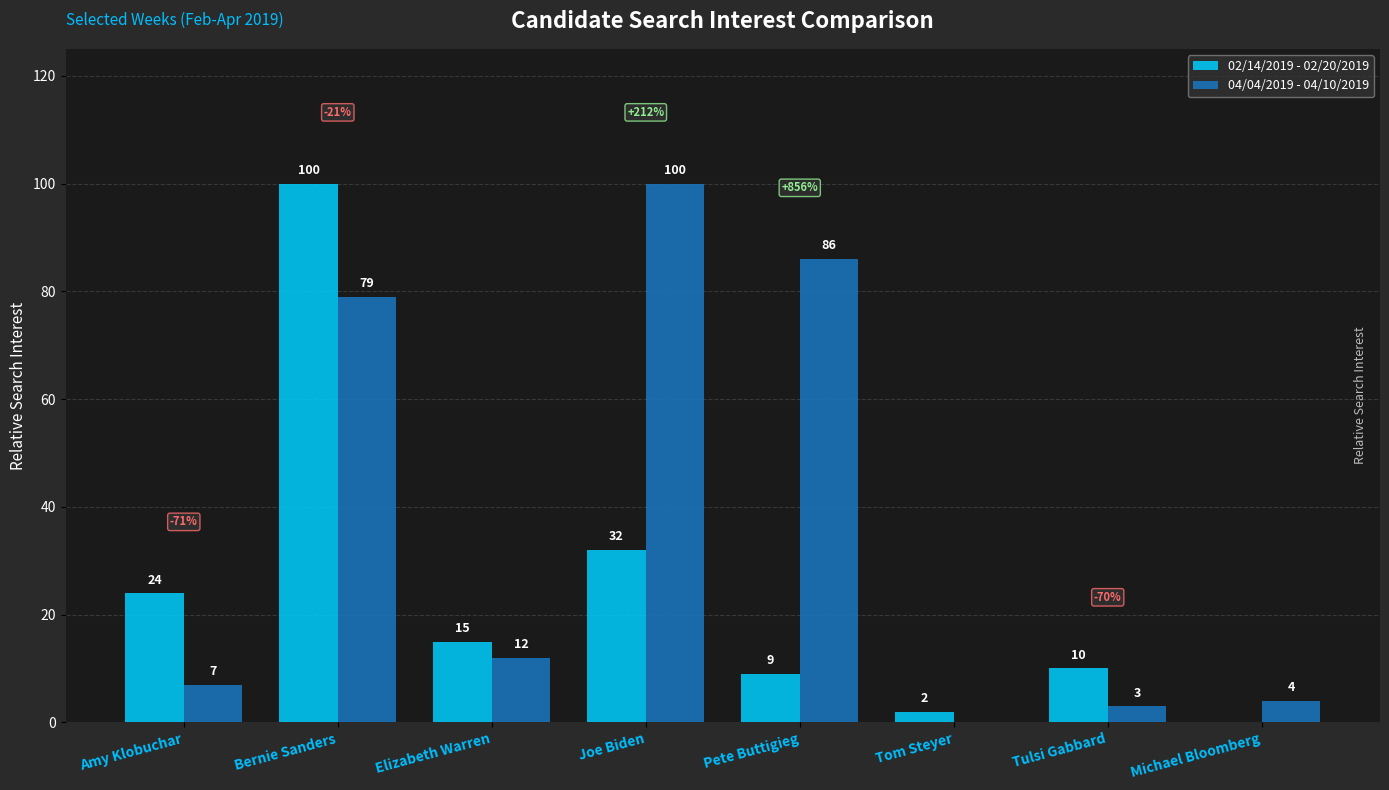

What is the sum of all 02/14/2019 - 02/20/2019 values?

192